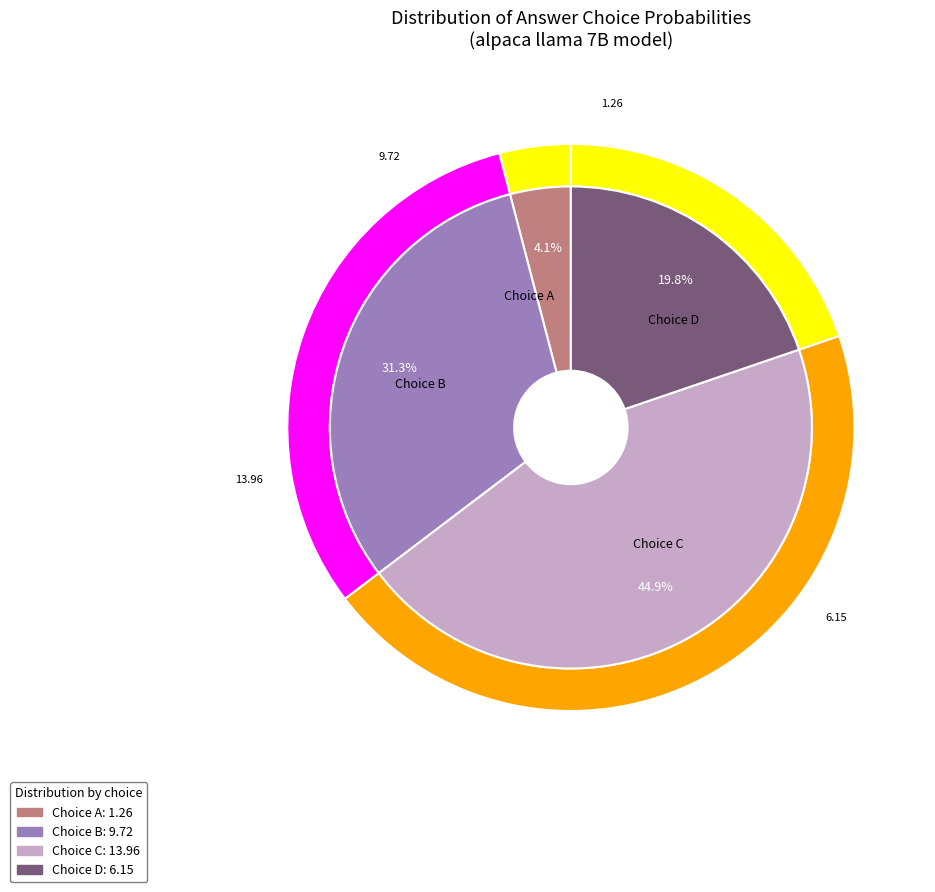

The C slice represents 1% of the pie. True or false?

False